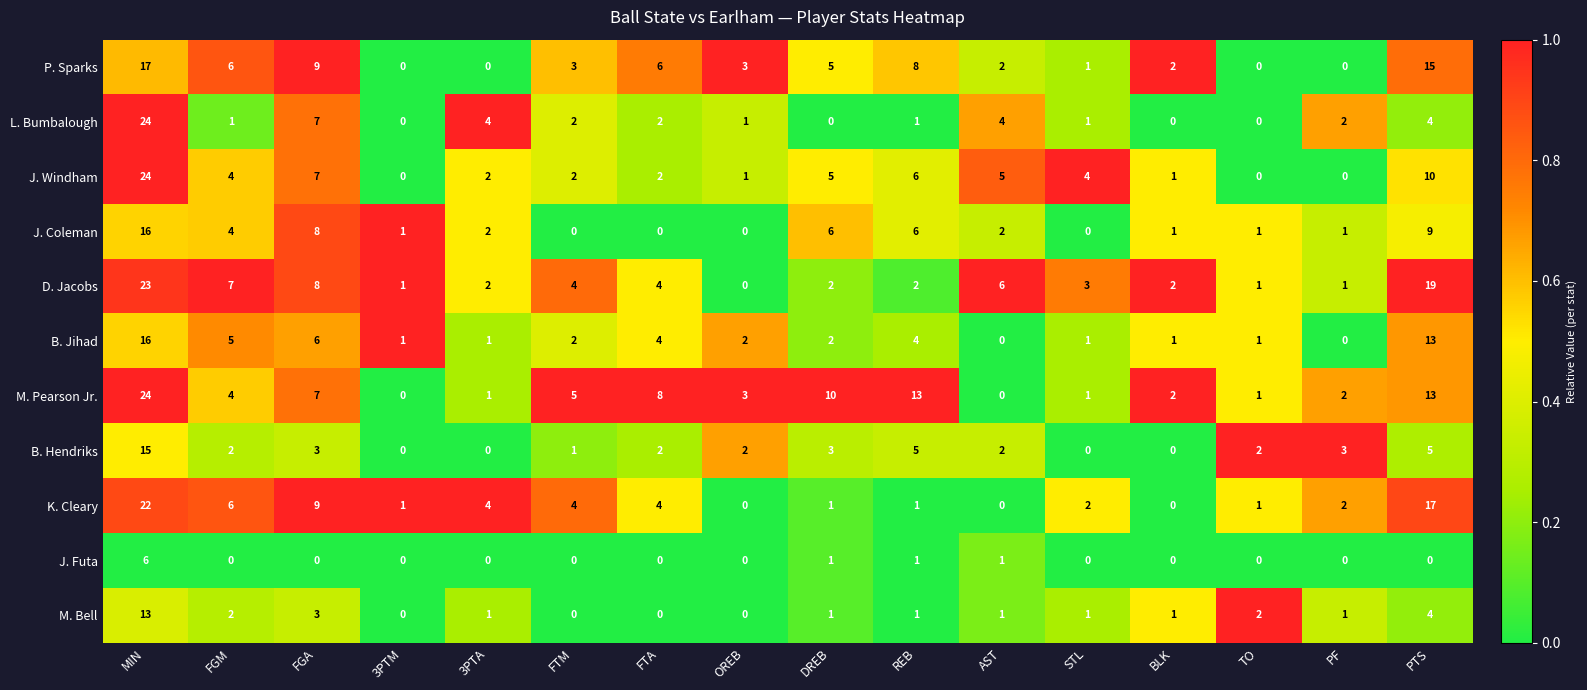

What is the maximum value for B. Jihad?

16